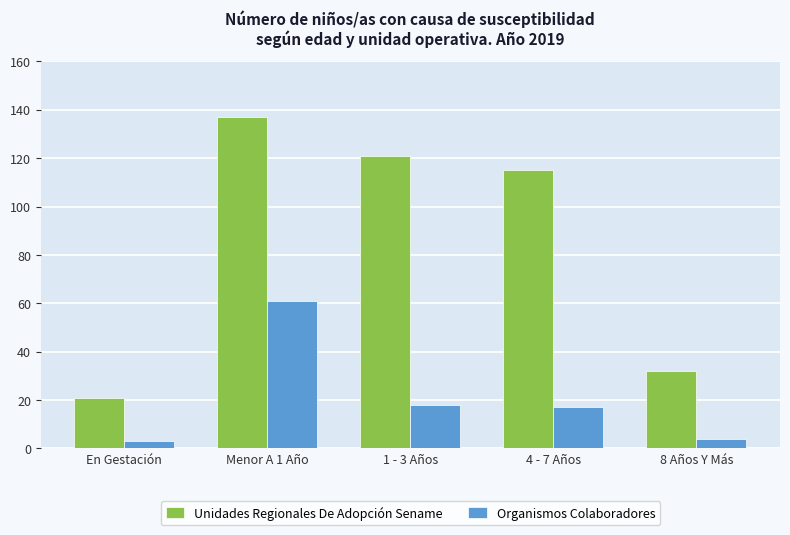

What is the smallest value displayed?

3